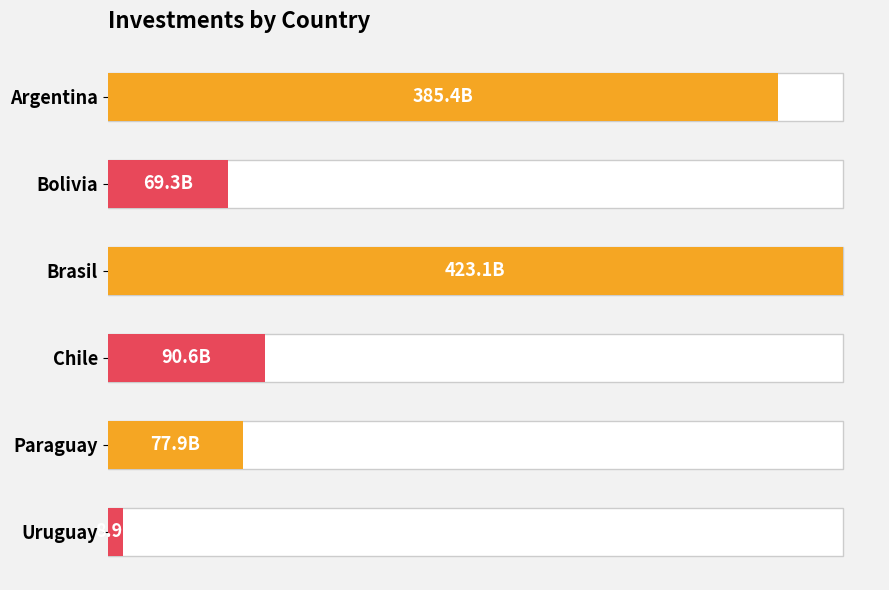

What position from the left is Chile?

4